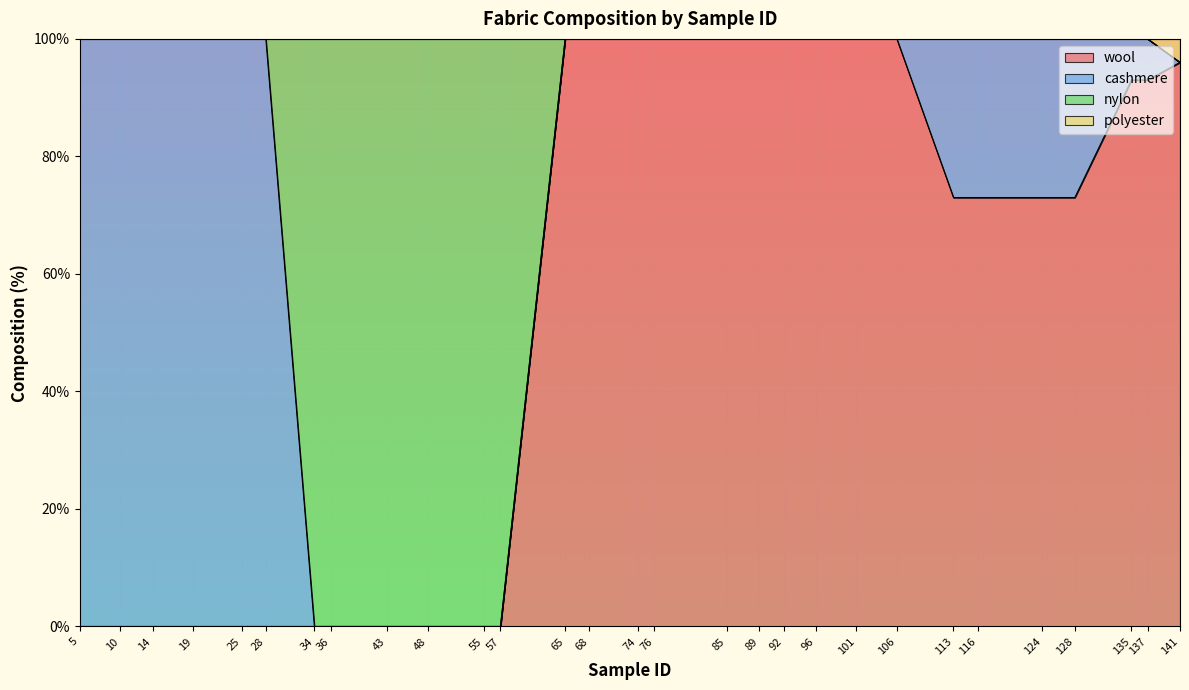

What is the sum of the wool values at 55 and 68?

100